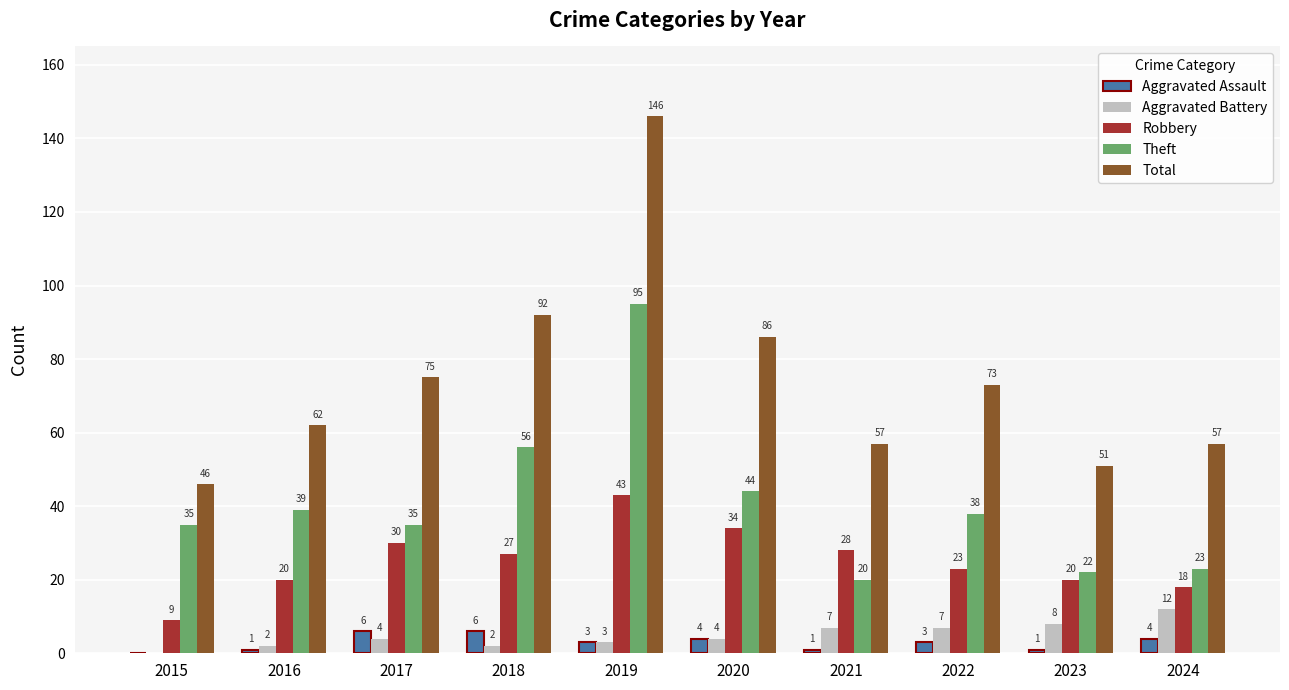

What is the sum of all Robbery values?

252